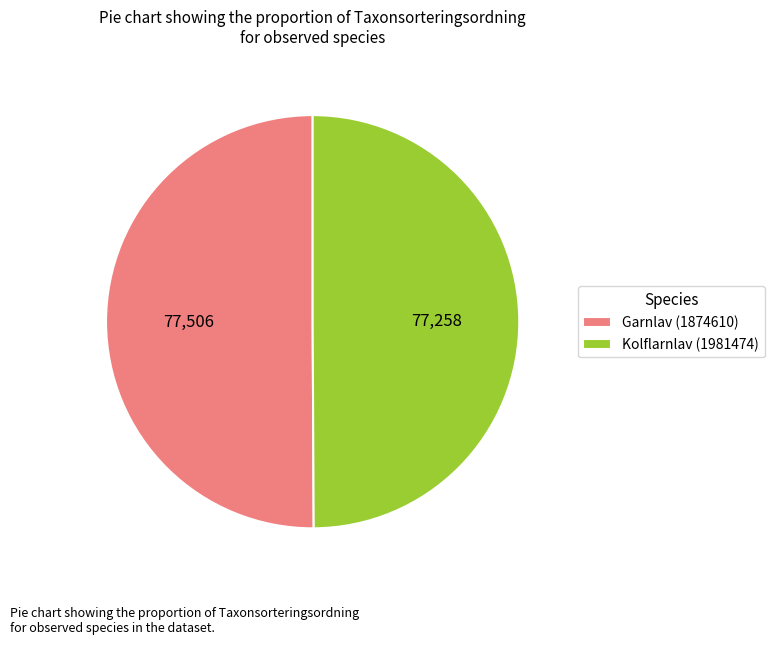

Combined, do Kolflarnlav (1981474) and Garnlav (1874610) account for over 50%?

Yes